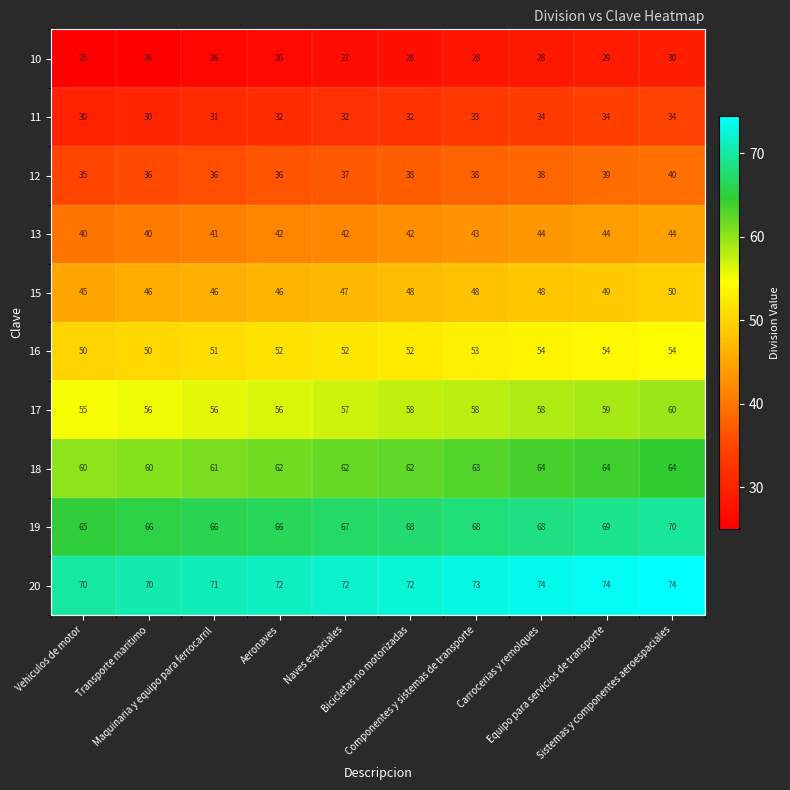

What is the spread (max minus min) of values at Aeronaves?

46